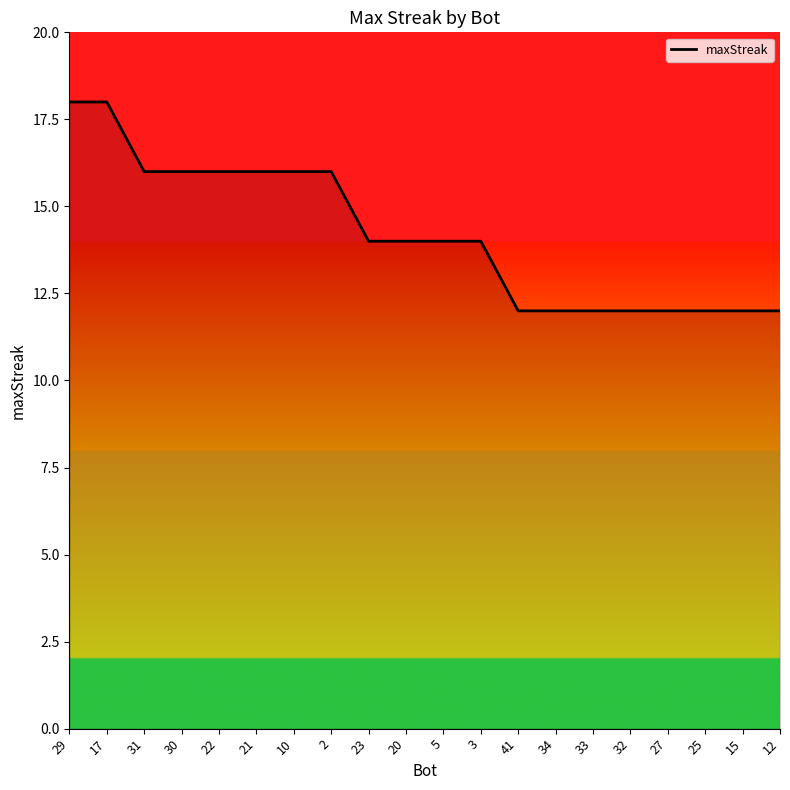

What is the minimum value shown in the chart?

12